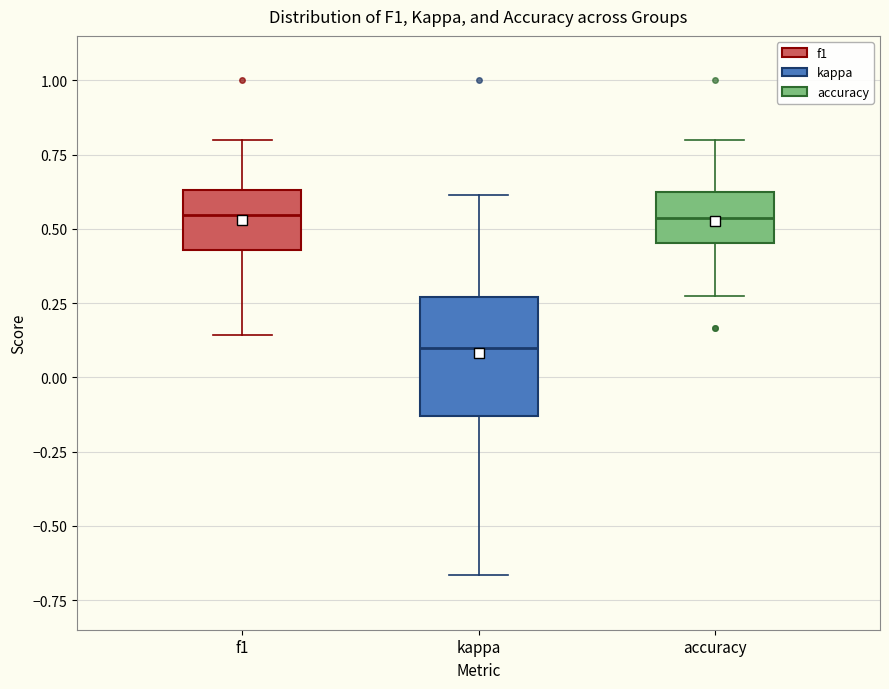

Comparing the boxes themselves (not the whiskers), which one is the tallest?

kappa